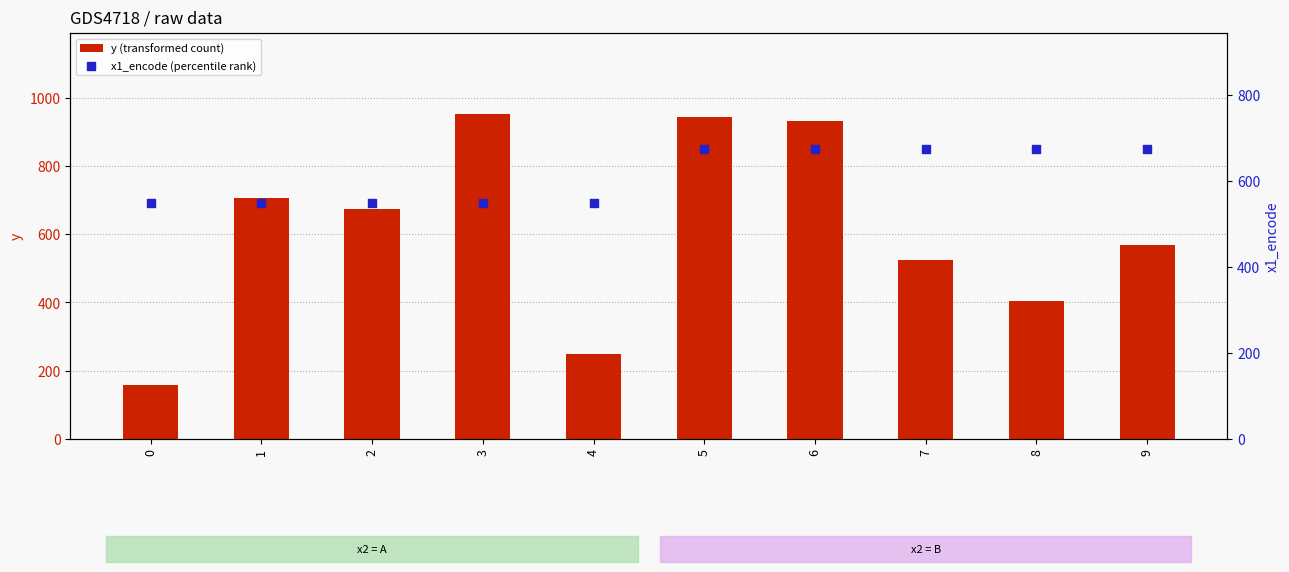

At how many categories does at least one series exceed 384?

10